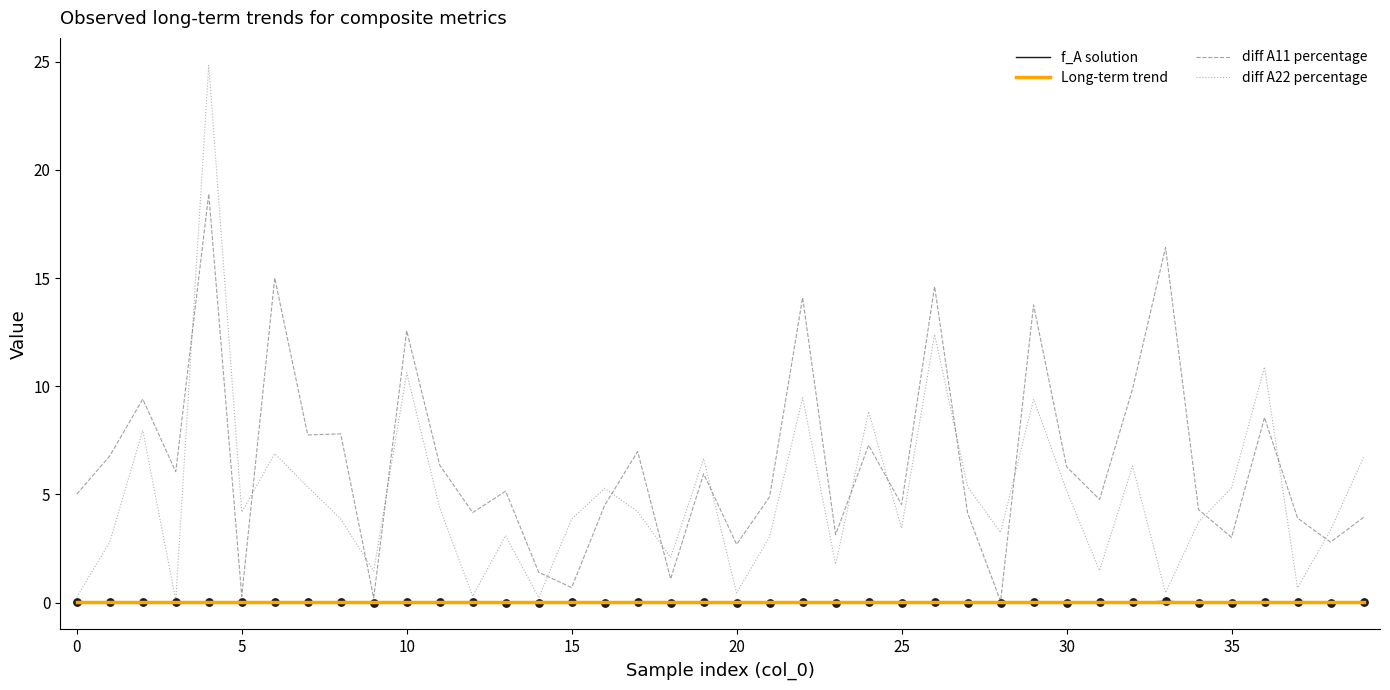

What is the total value across all series at 4?

43.8